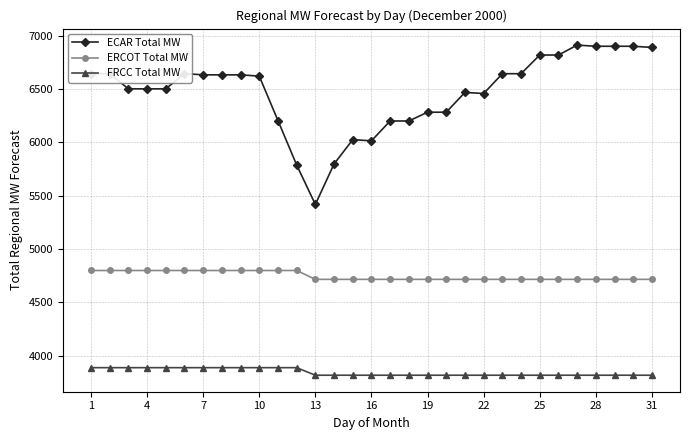

True or false: FRCC Total MW and ECAR Total MW intersect in this chart.

False